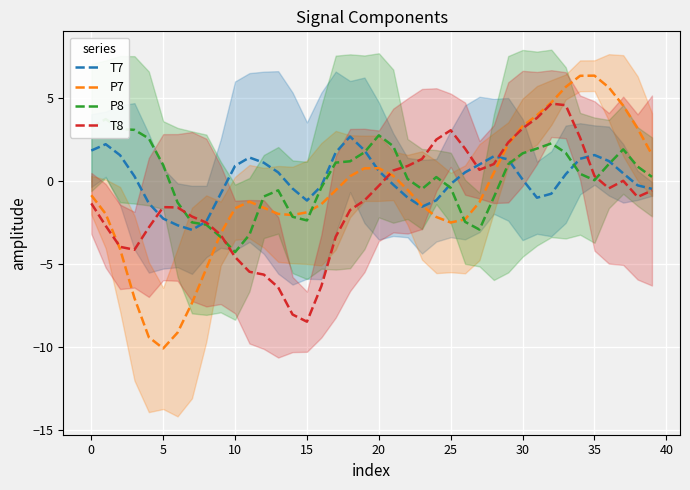

How many times do T7 and T8 cross each other?

6